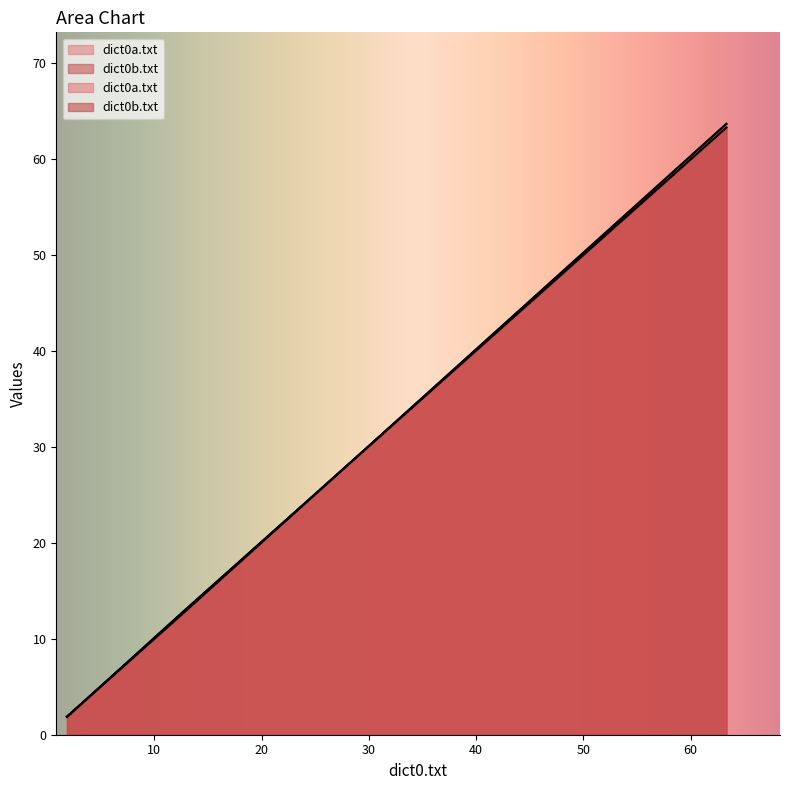

Reading right to left, what are all the values shown in this chart?

dict0a.txt: Tolkien2.txt=63.7	Tolkien.txt=12.7	Alice.txt=1.9
dict0b.txt: Tolkien2.txt=63.3	Tolkien.txt=12.9	Alice.txt=1.9